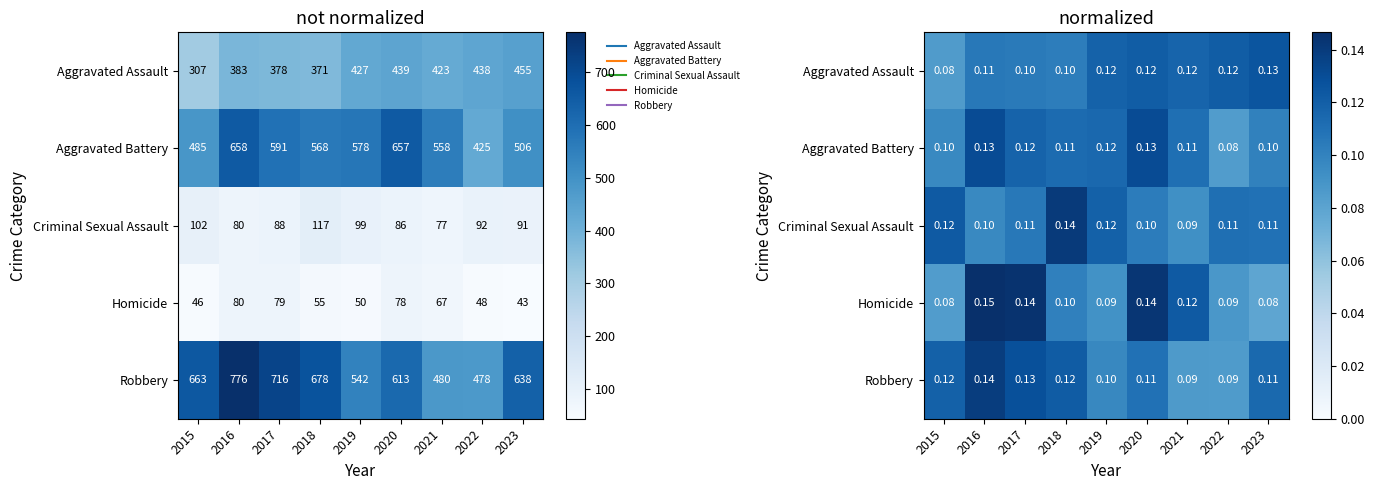

At which category is the sum across all series the highest?

2016